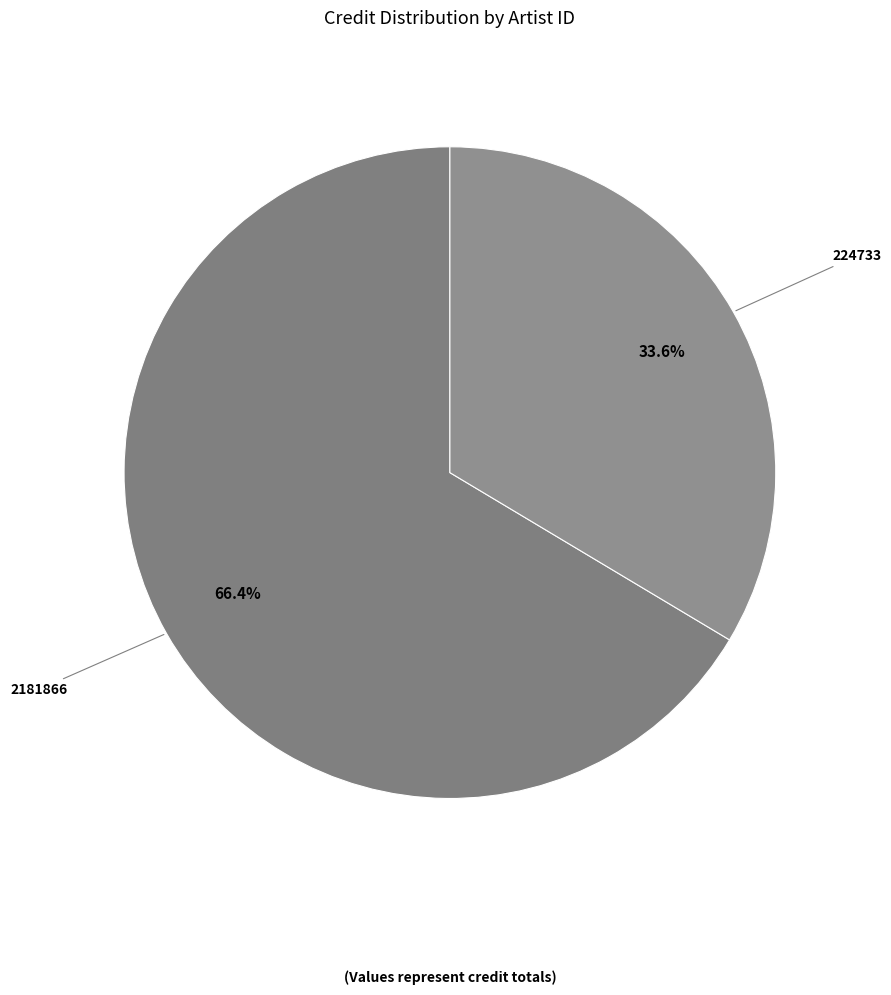

What portion of the pie excludes 224733?

66.4%